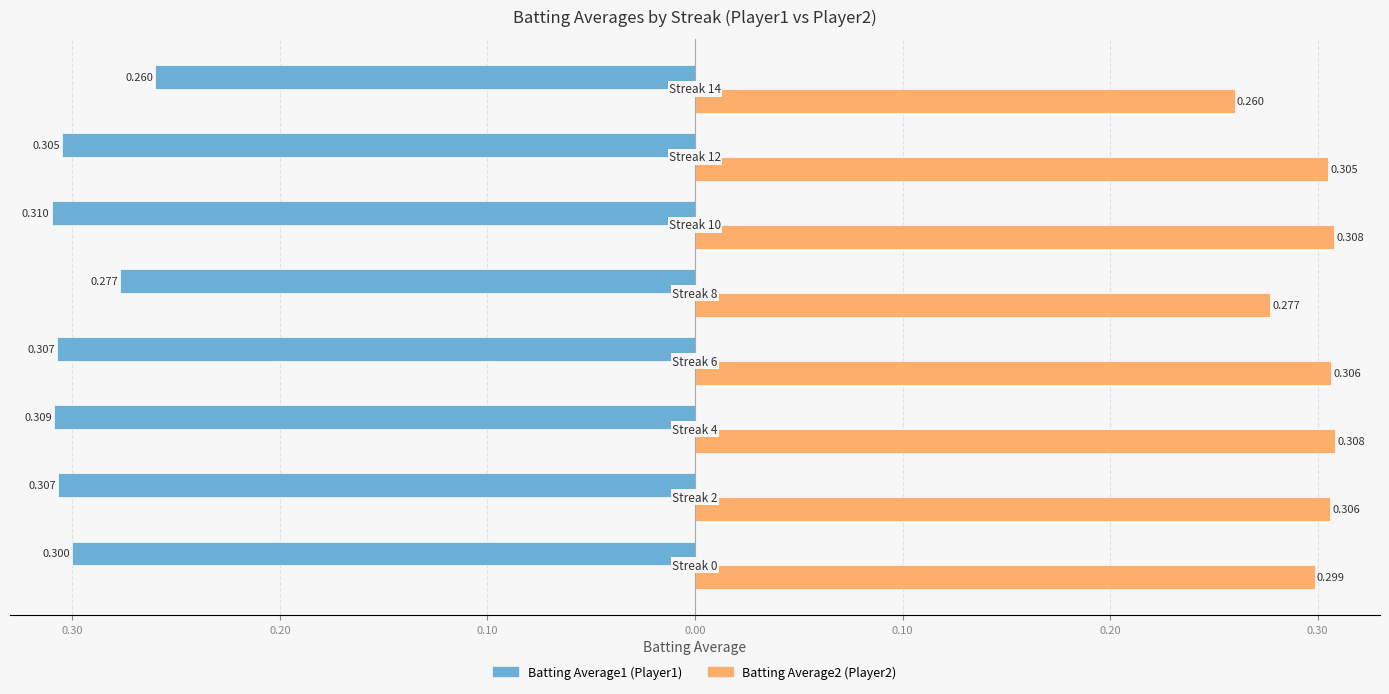

The value of Batting Average2 at 0.30 is 0.3. True or false?

True